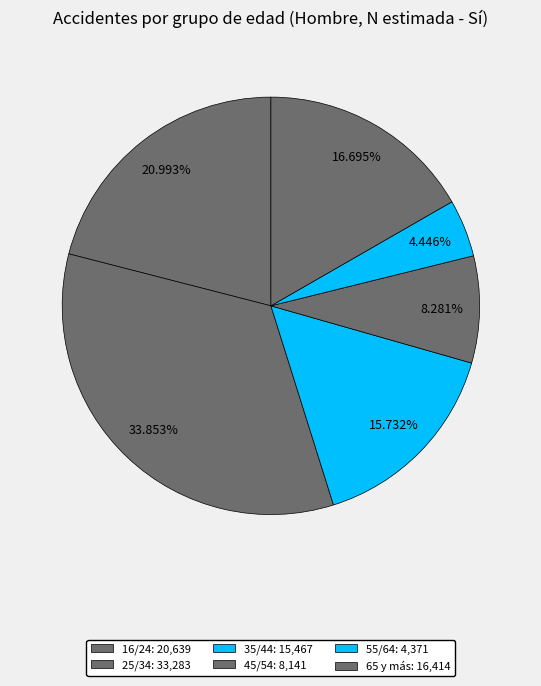

Is there any slice that represents more than half of the pie?

No